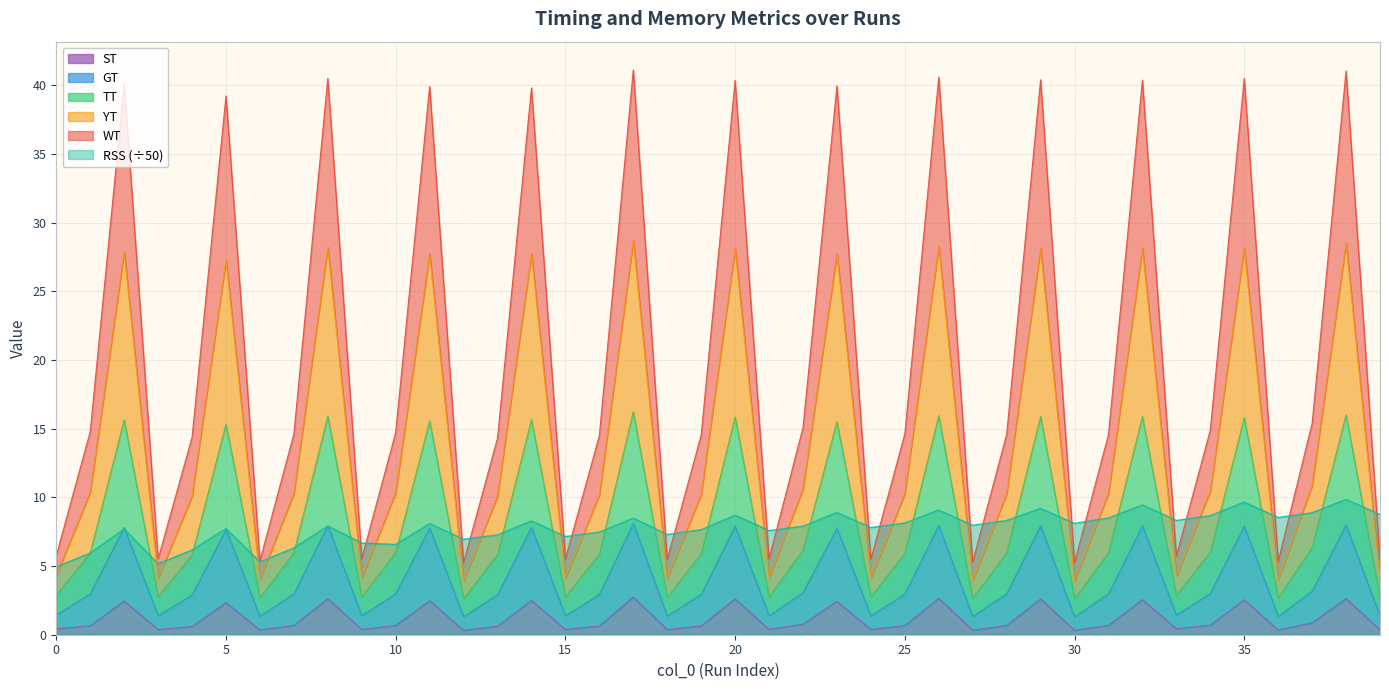

What is the greatest value displayed?

41.1